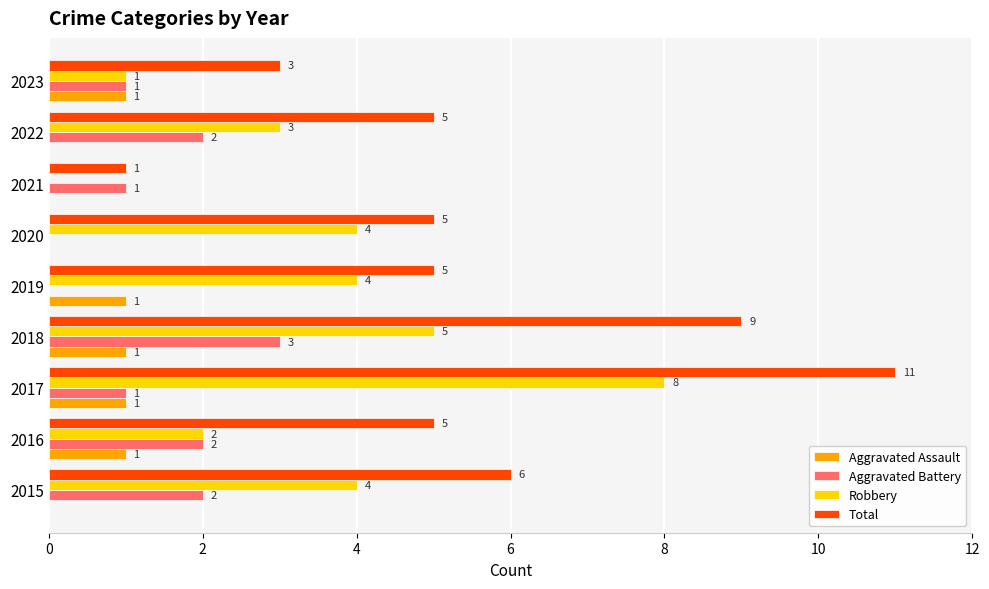

What value does the Robbery series have at 2018?

5